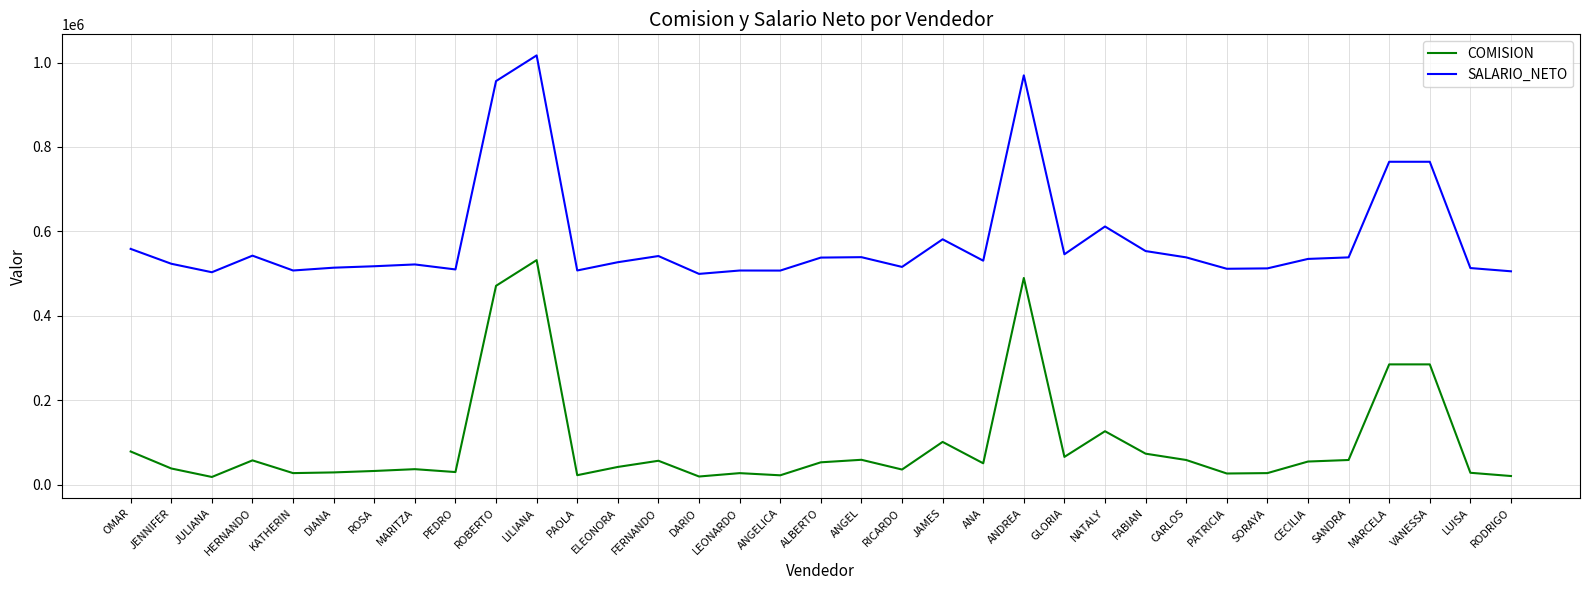

What is the spread (max minus min) of values at OMAR?

480000.0